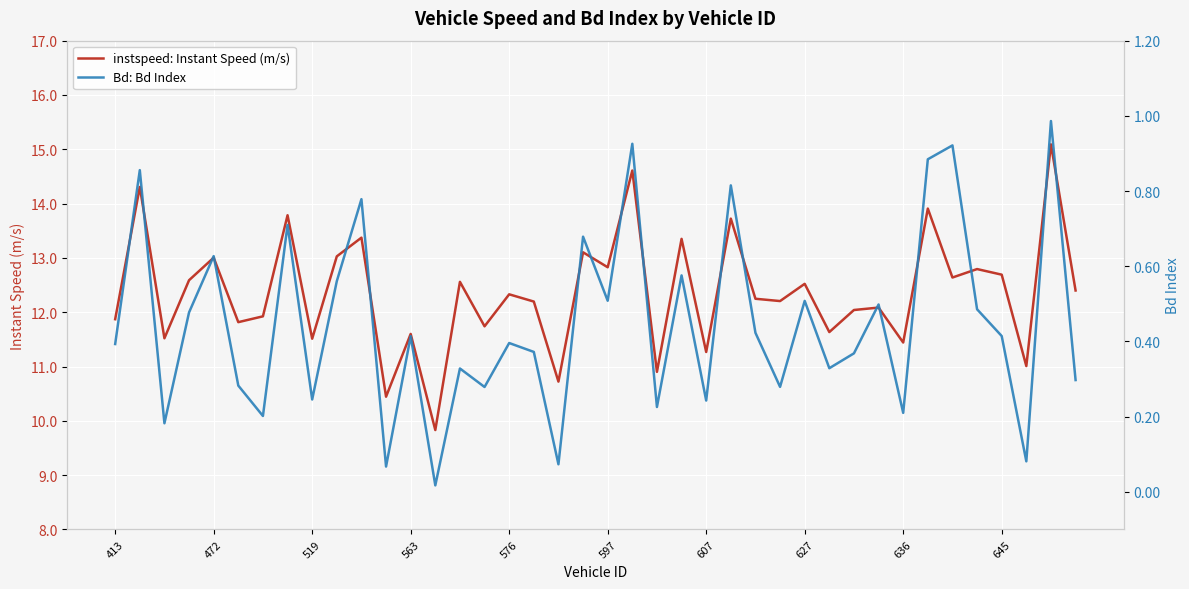

Is it true that instspeed: Instant Speed (m/s) equals 11.4 at 636?

True